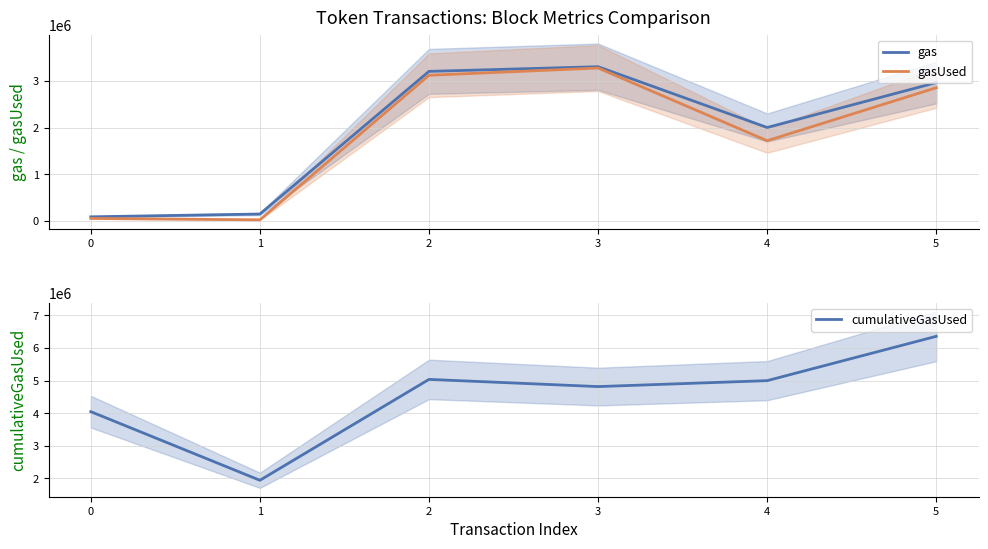

True or false: cumulativeGasUsed and gas intersect in this chart.

False